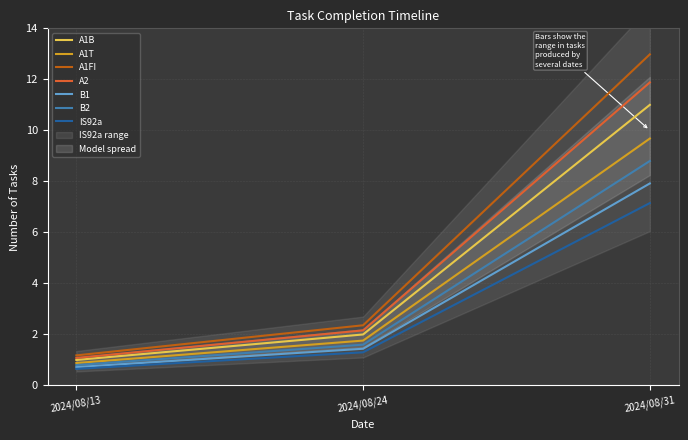

The value of A2 at 2024/08/13 is 0.3. True or false?

False